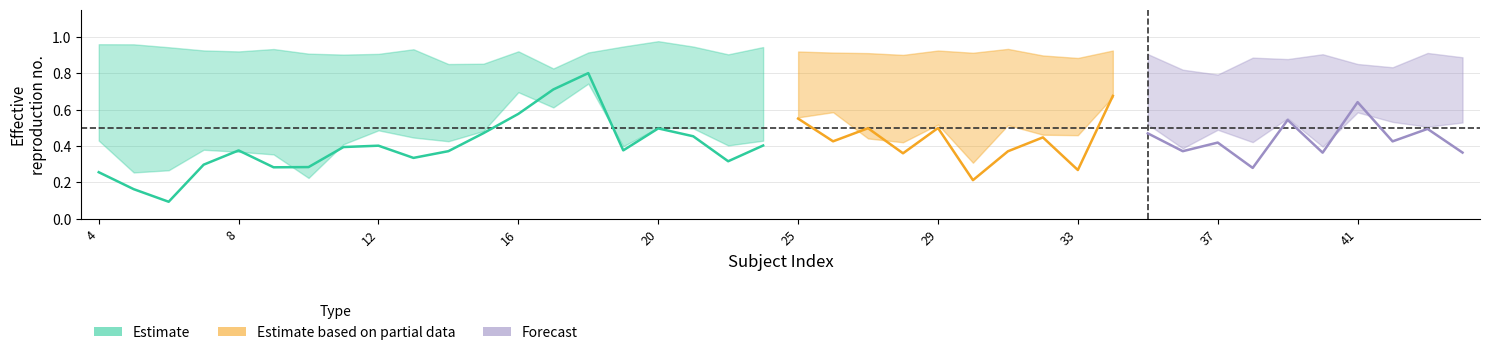

The mean_eer series shows 1.2 at 14. True or false?

False